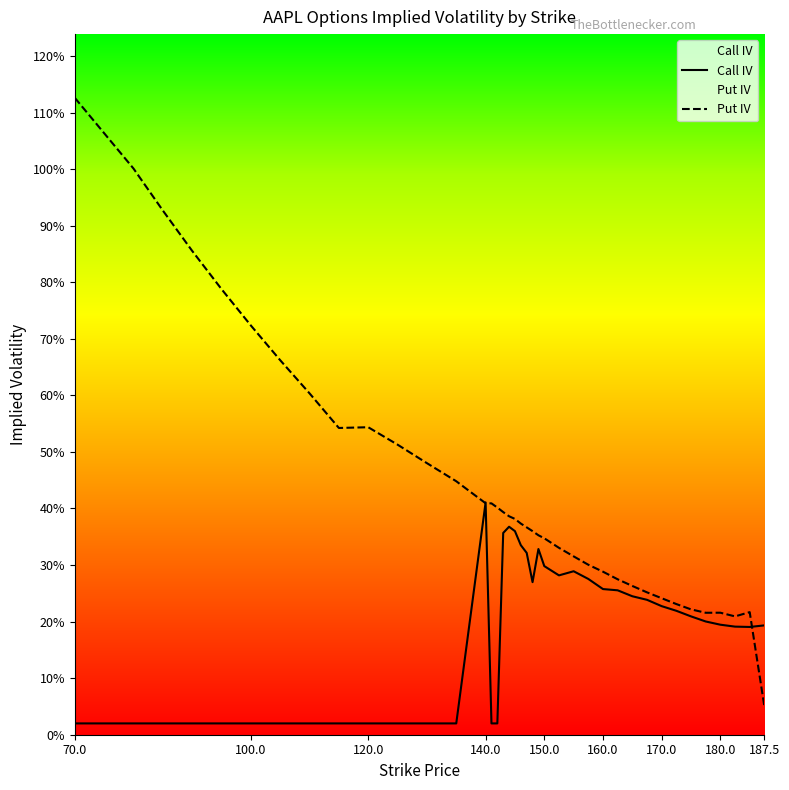

Reading right to left, list all the values displayed in this chart.

Call IV: 0.2	0.2	0.2	0.2	0.2	0.2	0.2	0.2	0.2	0.2	0.3	0.3	0.3	0.3	0.3	0.3	0.3	0.3	0.3	0.3	0.4	0.4	0.4	0.0	0.0	0.4	0.0	0.0	0.0	0.0	0.0	0.0	0.0	0.0	0.0	0.0	0.0	0.0	0.0	0.0
Put IV: 0.1	0.2	0.2	0.2	0.2	0.2	0.2	0.2	0.3	0.3	0.3	0.3	0.3	0.3	0.3	0.3	0.4	0.4	0.4	0.4	0.4	0.4	0.4	0.4	0.4	0.4	0.4	0.5	0.5	0.5	0.5	0.6	0.7	0.7	0.8	0.9	0.9	1.0	1.1	1.1